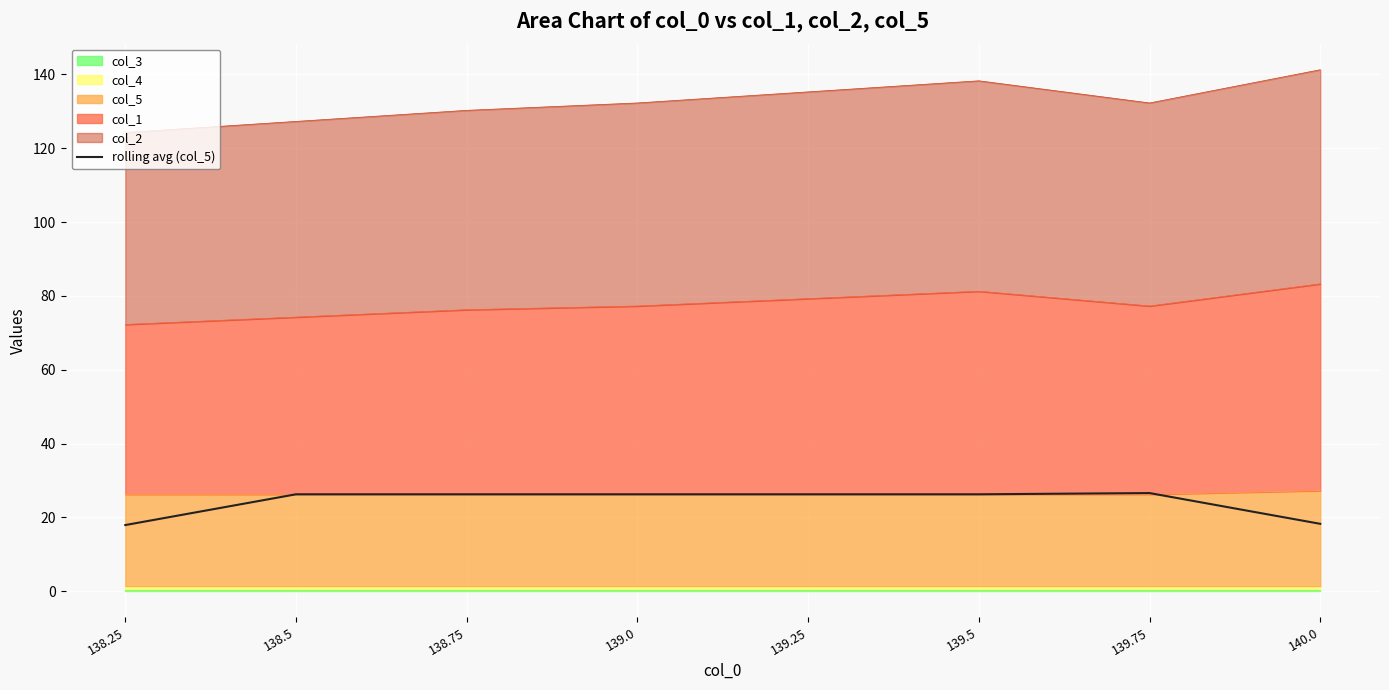

What is the label of the 5th point from the left?

139.25